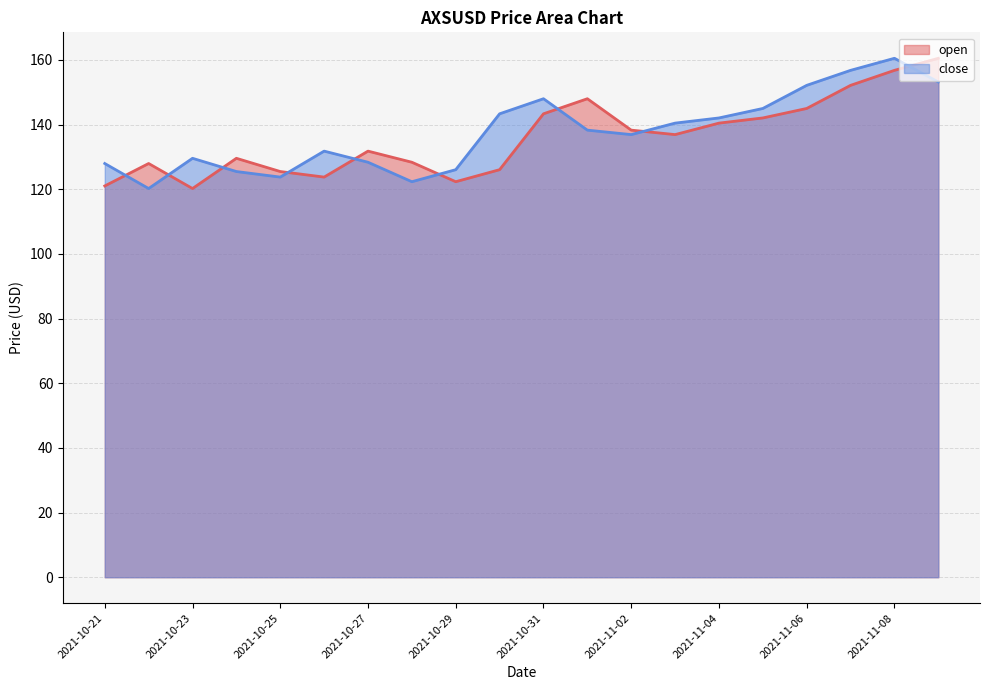

Which series ends up on top after the final intersection of close and open?

open